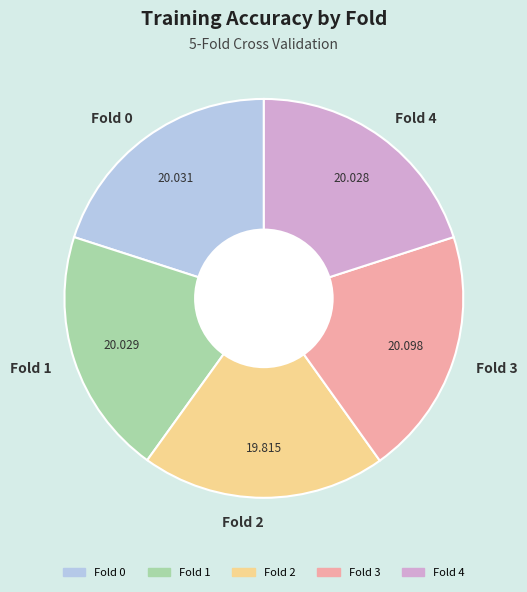

Does Fold 2 represent more than half of the total?

No